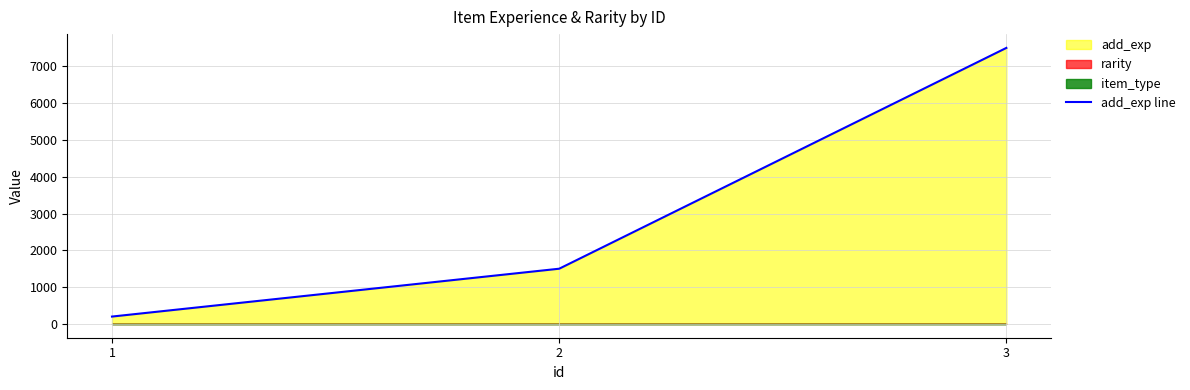

Does the chart have visible grid lines?

Yes